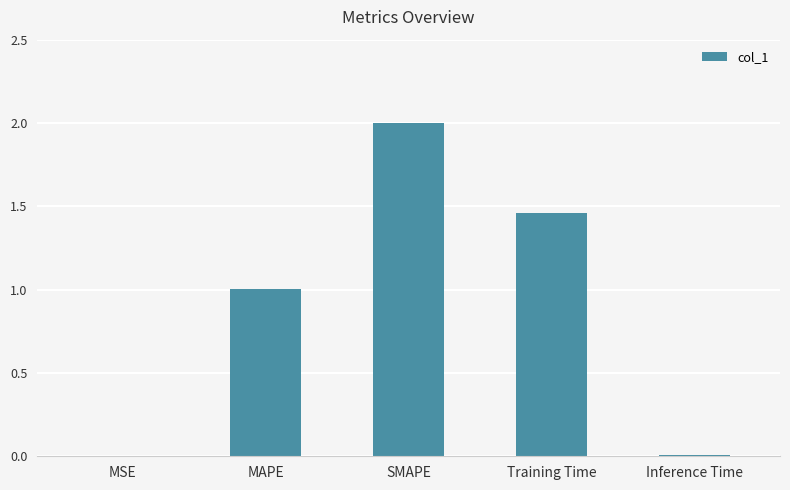

Is it true that the value at SMAPE is 0.8?

False